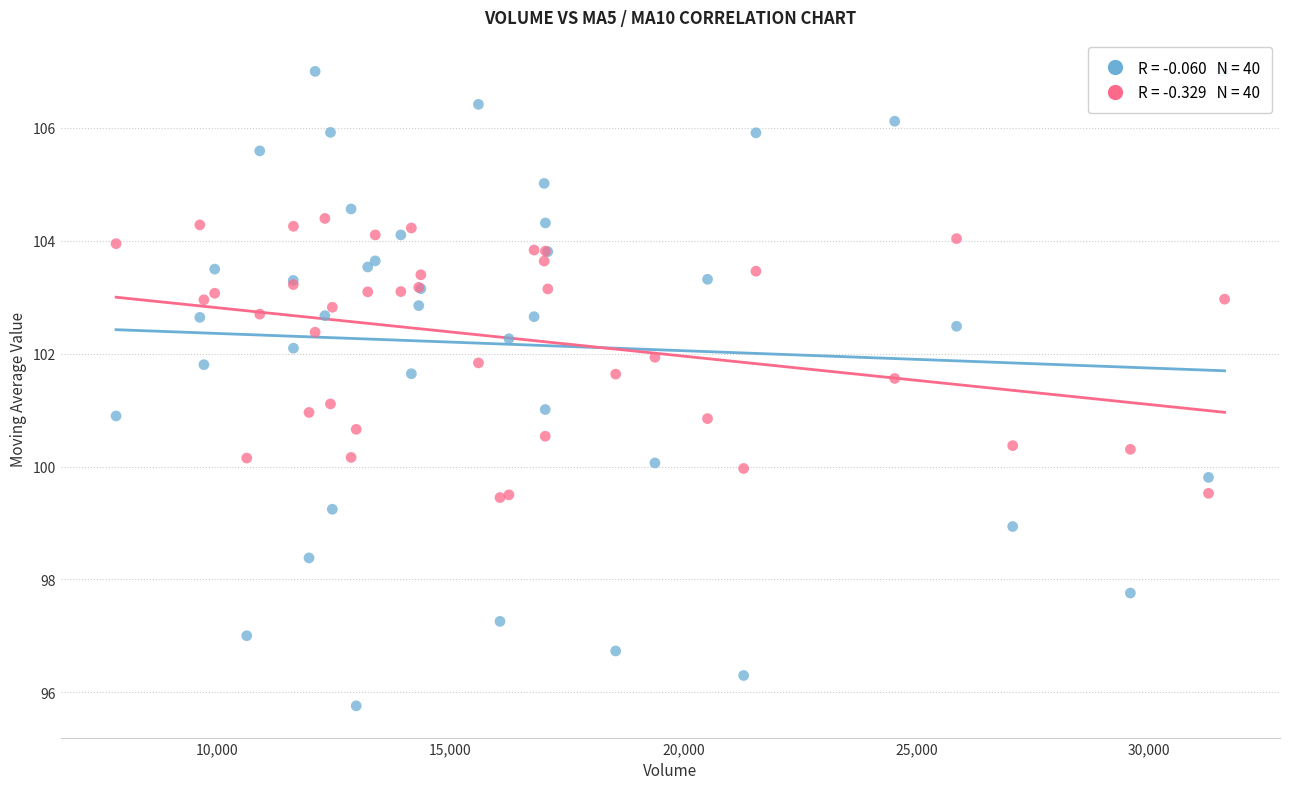

What is the X range (max minus min) for the scatter plot?

23794.6